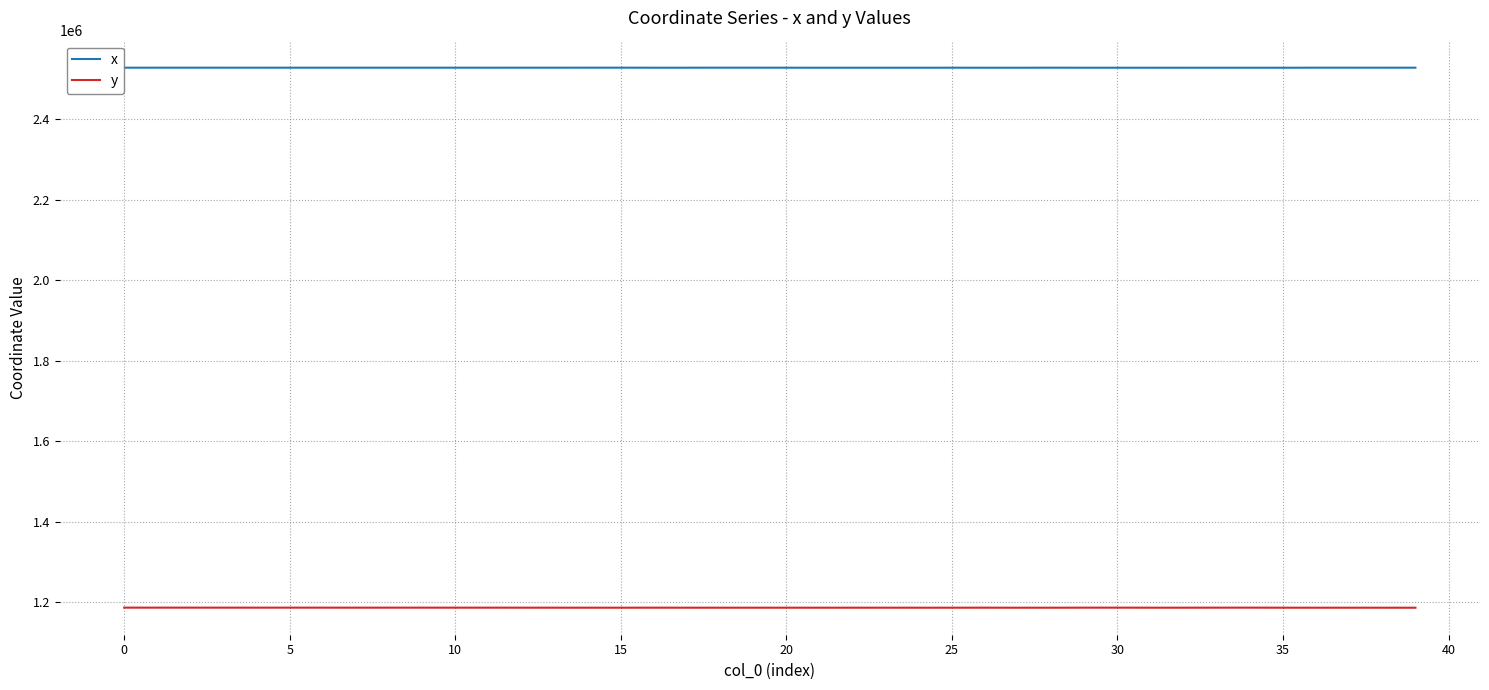

Which series has the largest total across all categories?

x